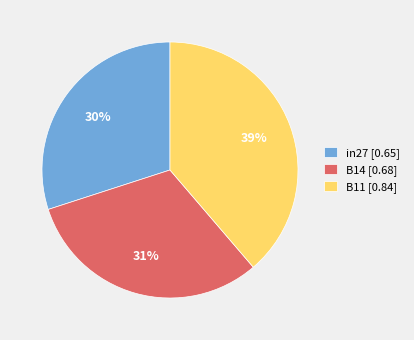

Which slice is the smallest?

in27